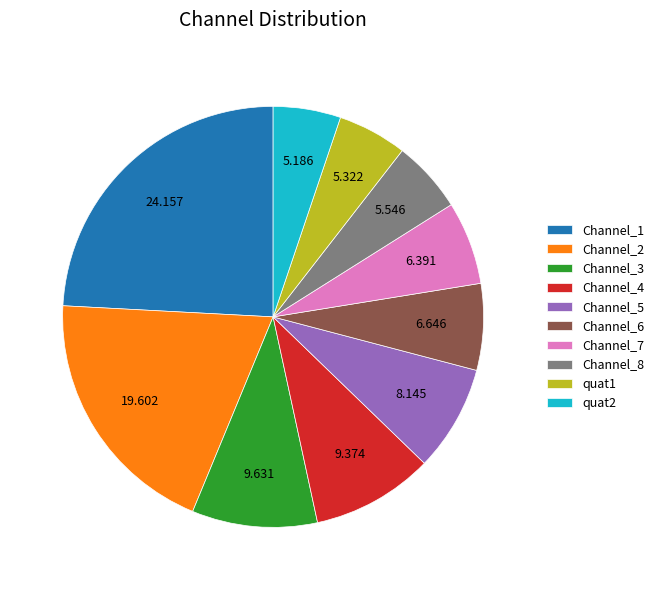

What is the ratio of the value at Channel_8 to the value at Channel_2?

0.3